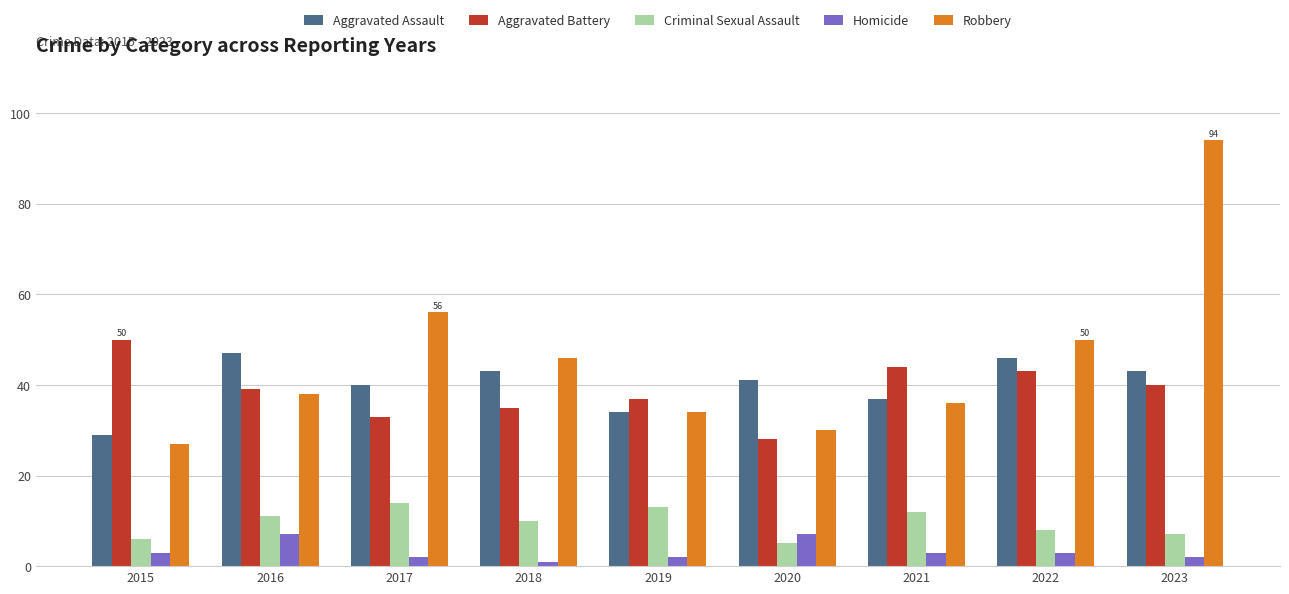

What is the difference between the Homicide values at 2020 and 2017?

5